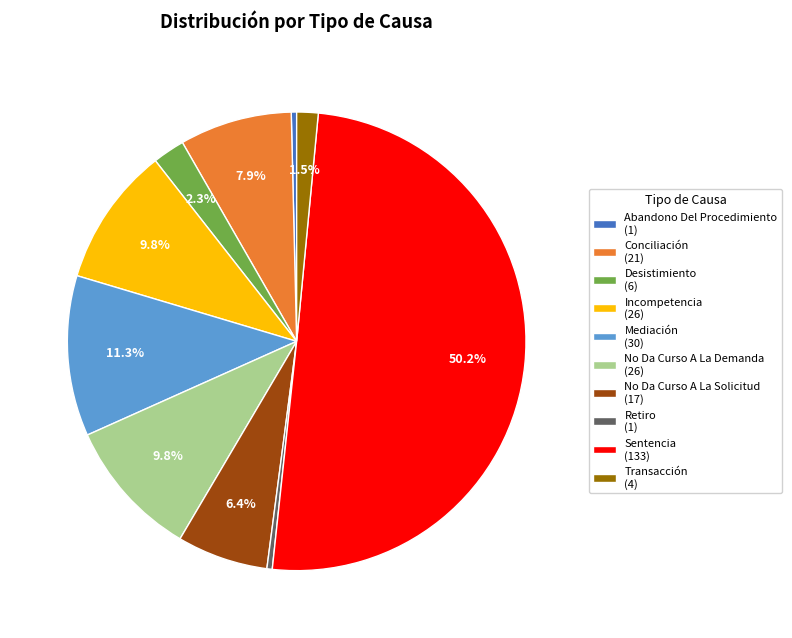

Which category has the biggest portion of the pie?

Sentencia